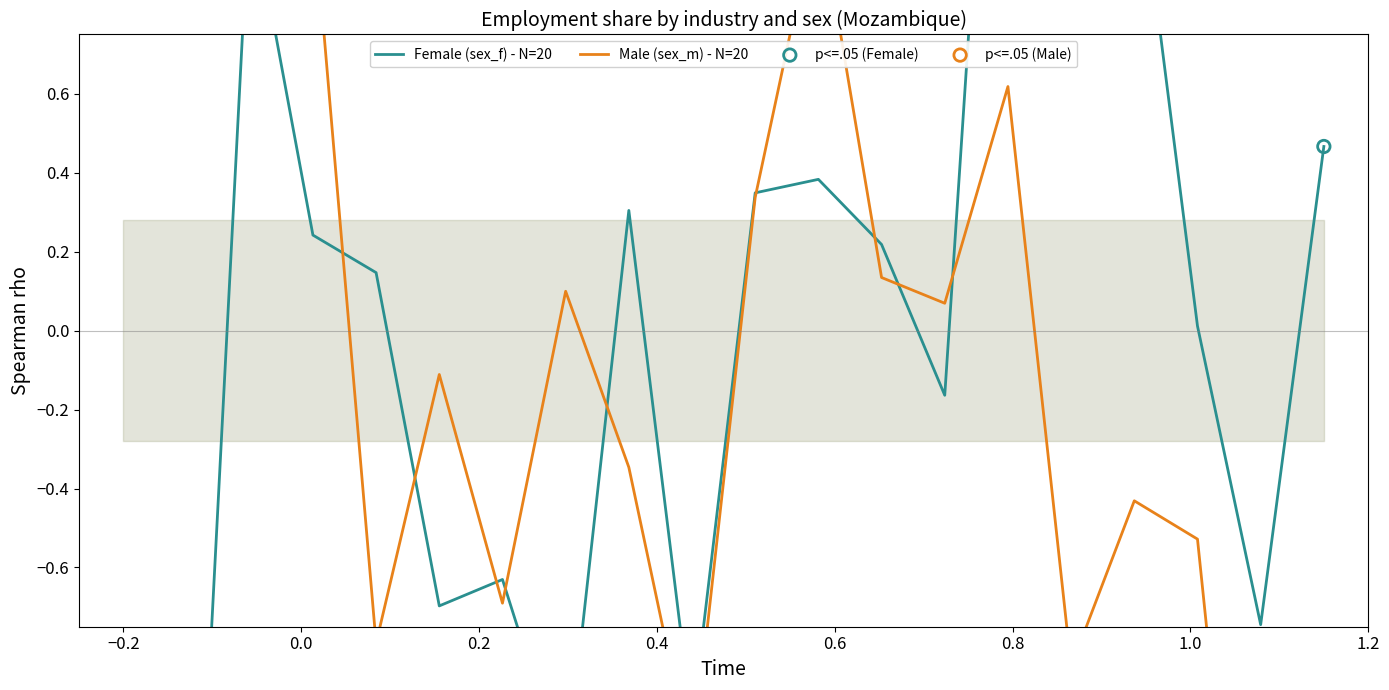

Which series has the largest total across all categories?

Male (sex_m)